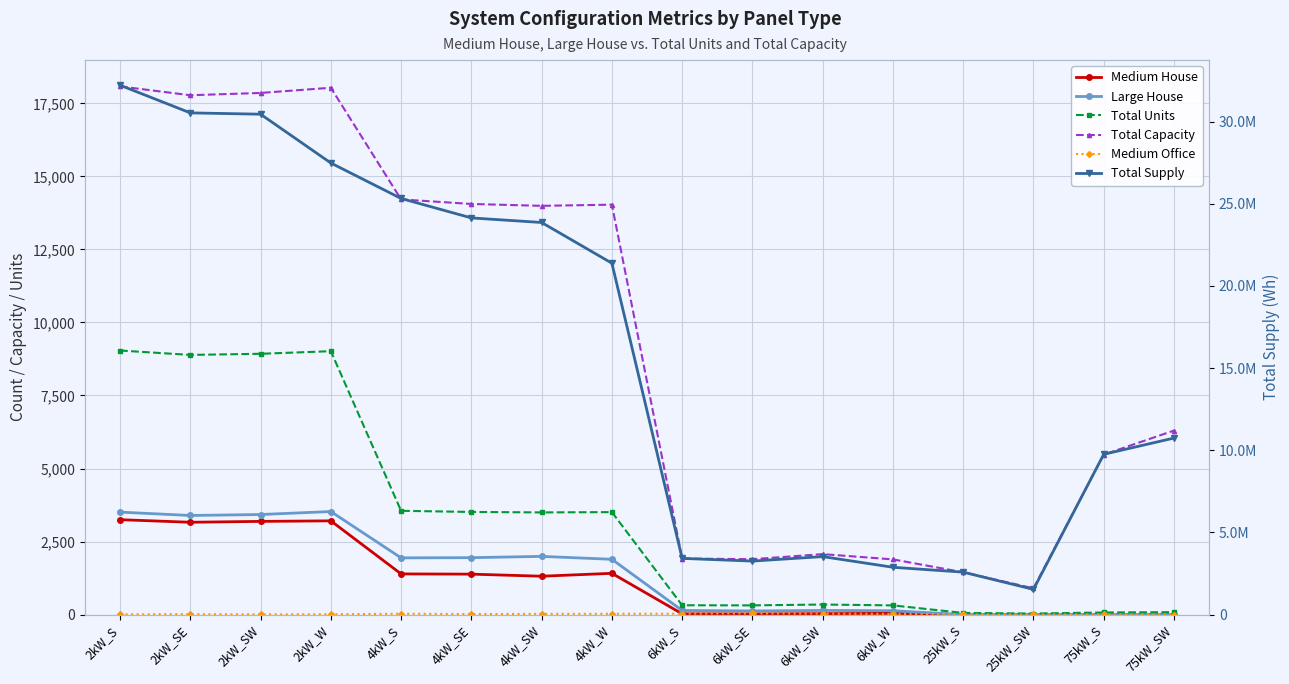

Where is the first local maximum for Medium House?

2kW_W